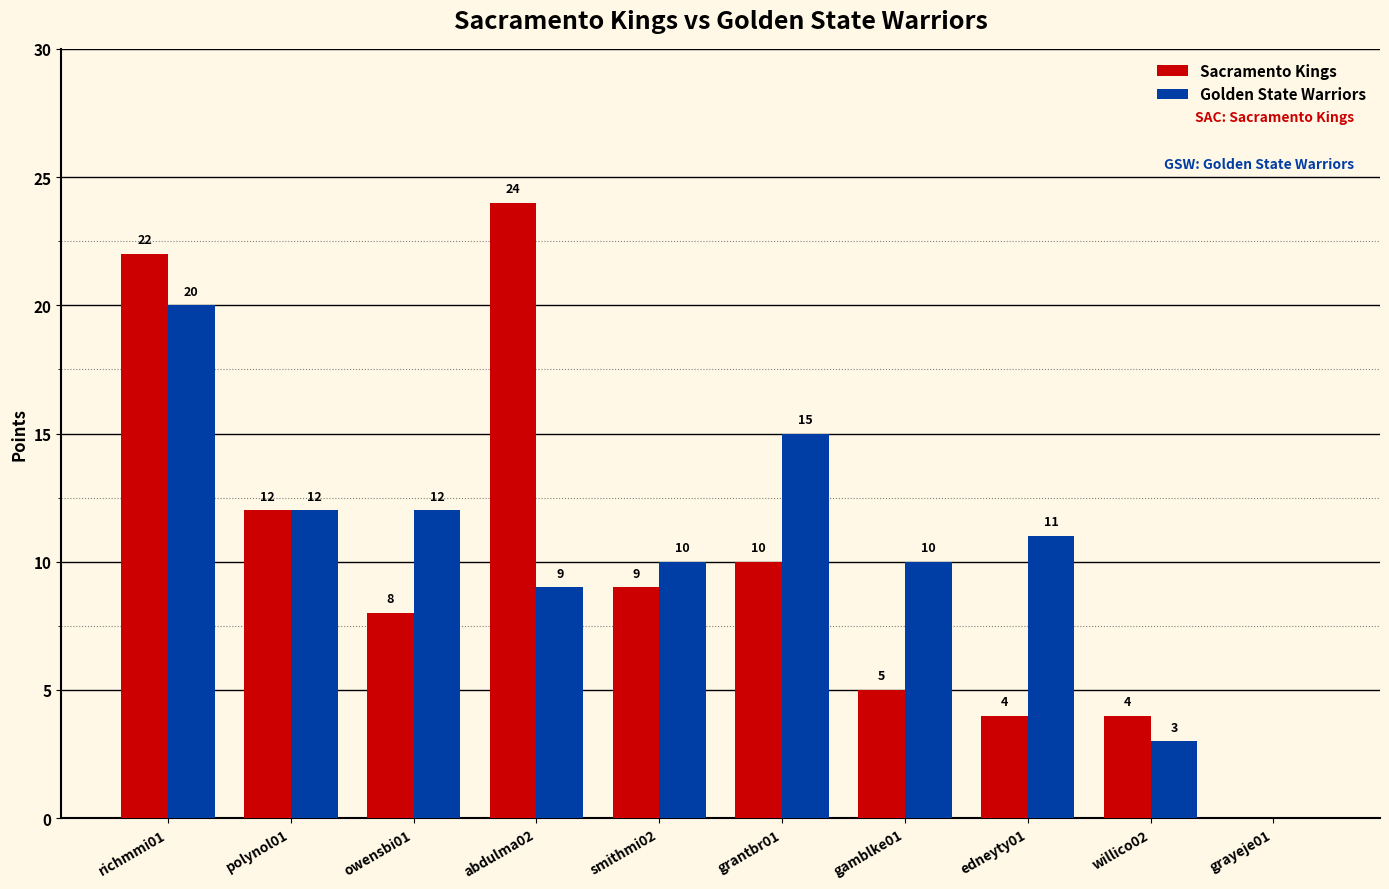

Is the value of Sacramento Kings at smithmi02 greater than the value of Golden State Warriors at grantbr01?

No